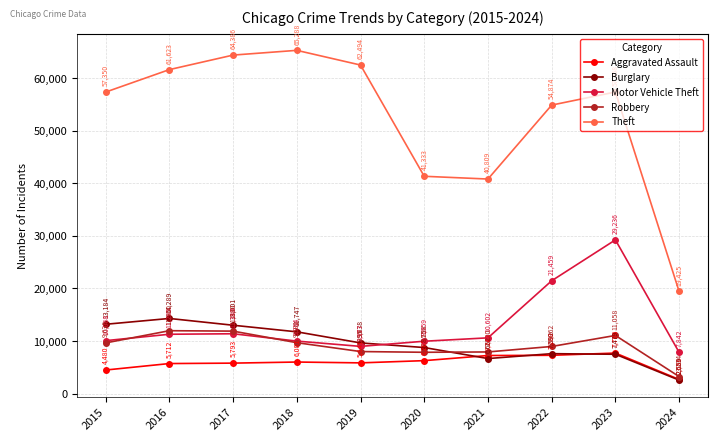

What is the value of the Aggravated Assault point at the 2nd from the left?

5712